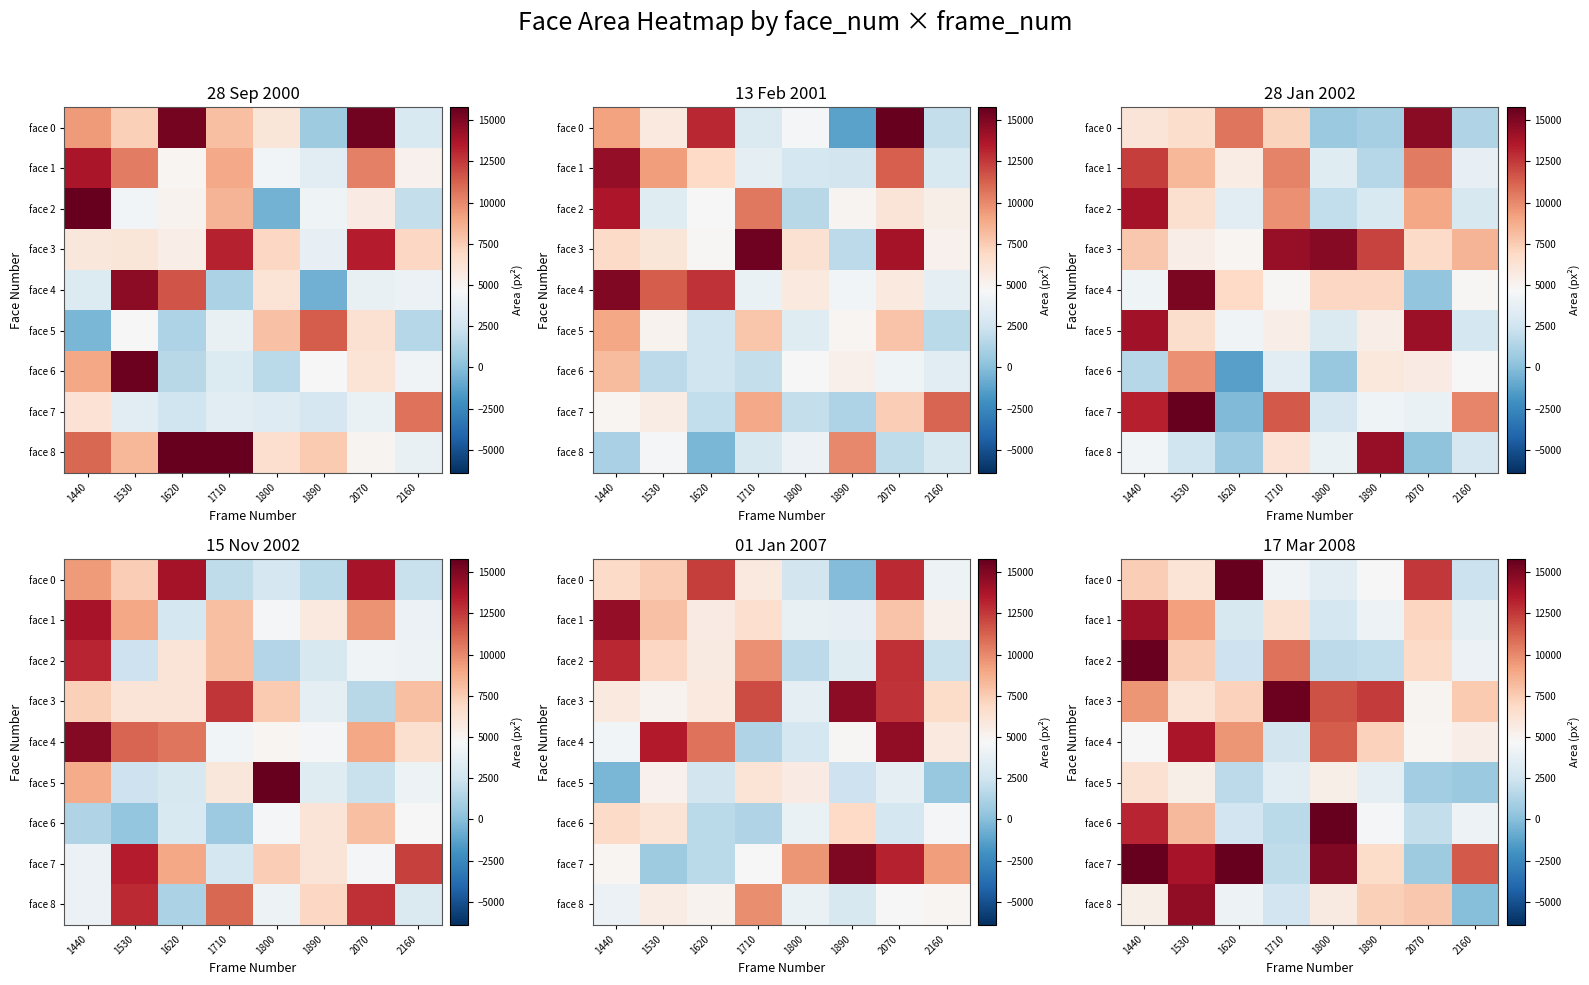

How many series are shown in this chart?

9